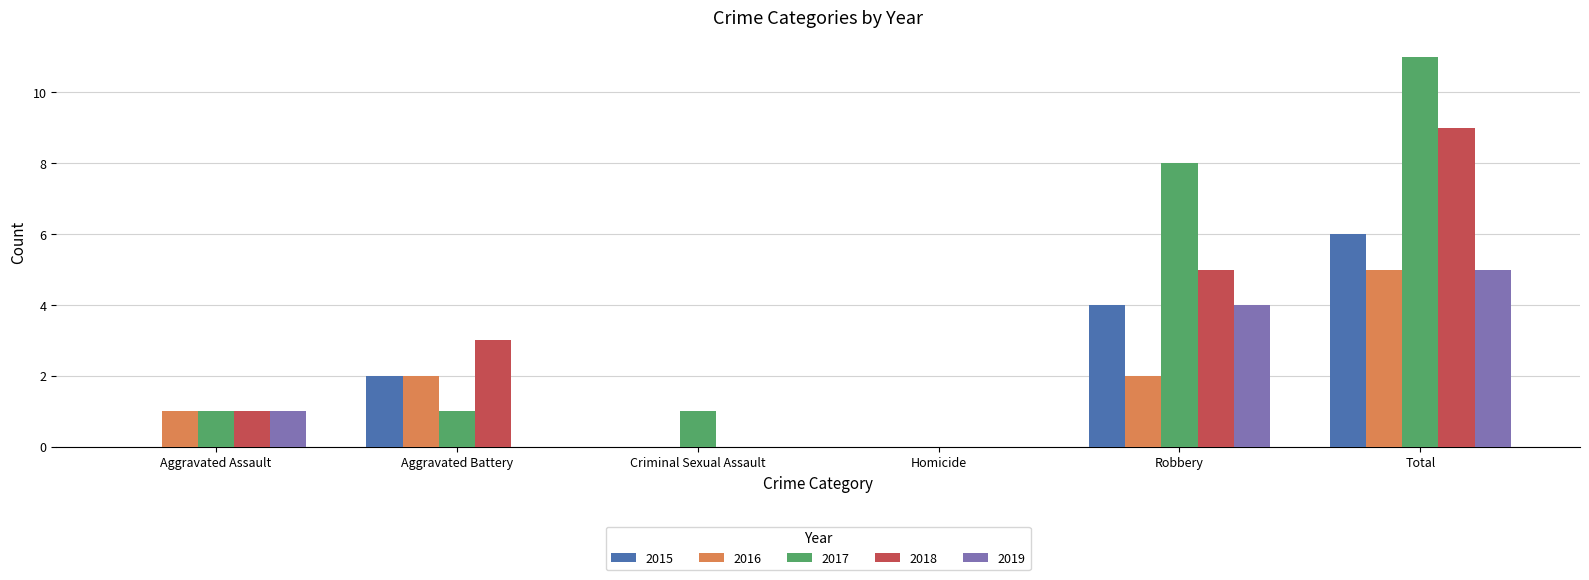

True or false: 2017 has a value of 1 at Aggravated Battery.

True